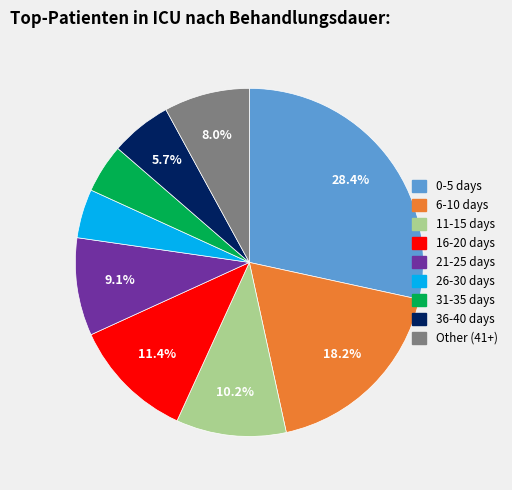

The 21-25 days slice represents 1% of the pie. True or false?

False